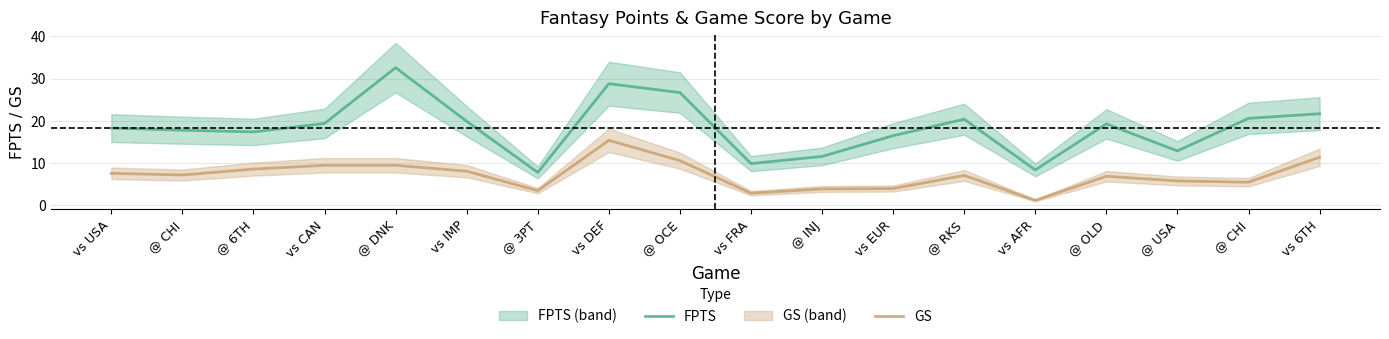

What is the difference between the maximum and minimum values in the FPTS series?

24.8